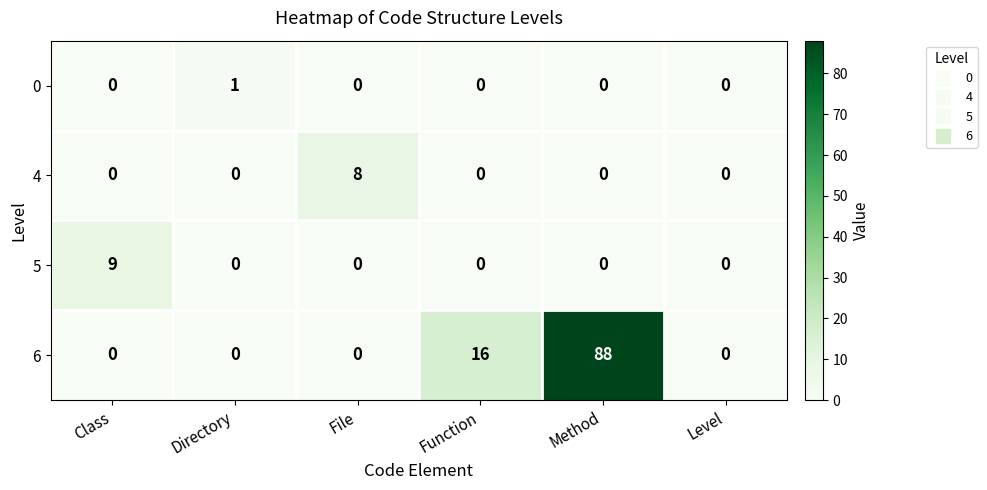

Which series has the largest range (max minus min)?

6